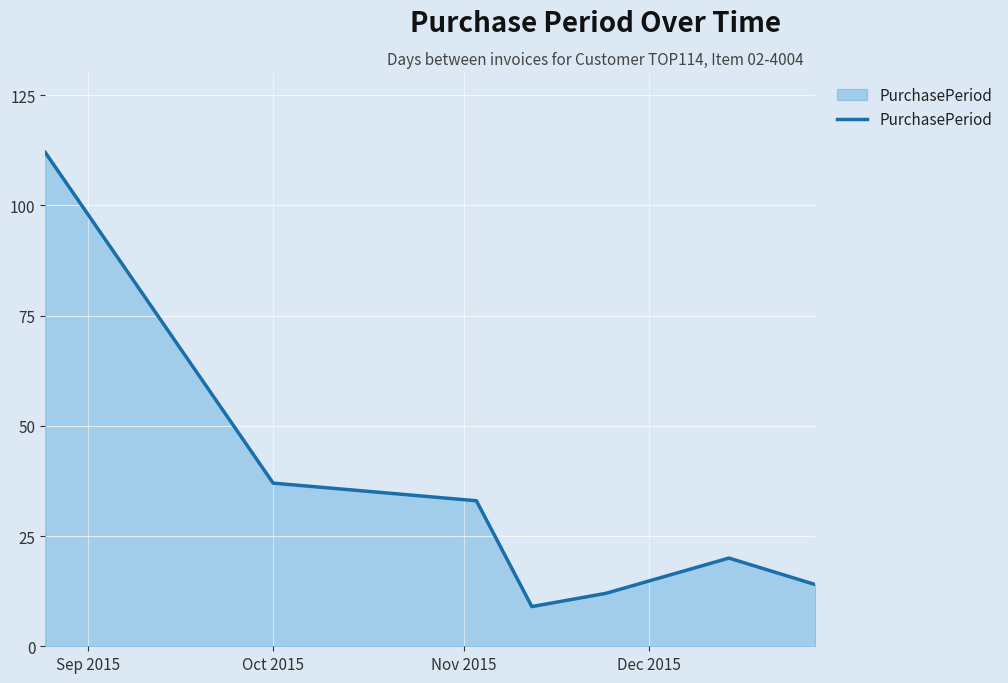

What is the sum of all values?

237